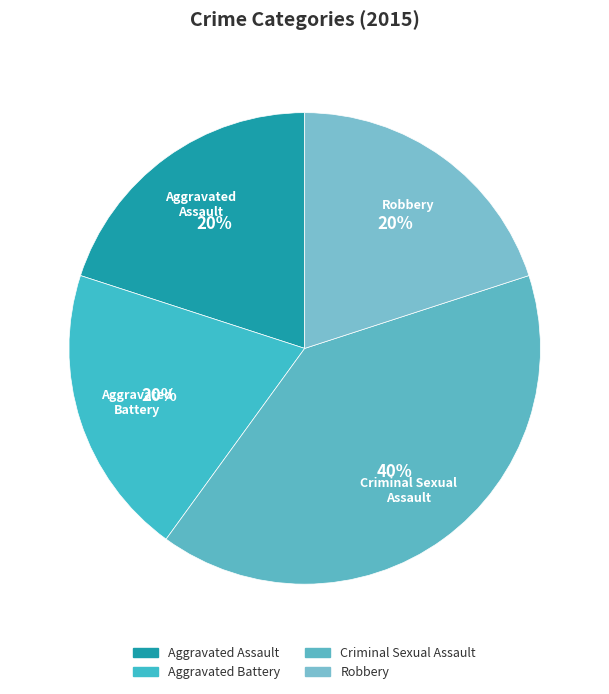

Approximately how many times larger is the value at Criminal Sexual Assault compared to Aggravated Assault?

2.0